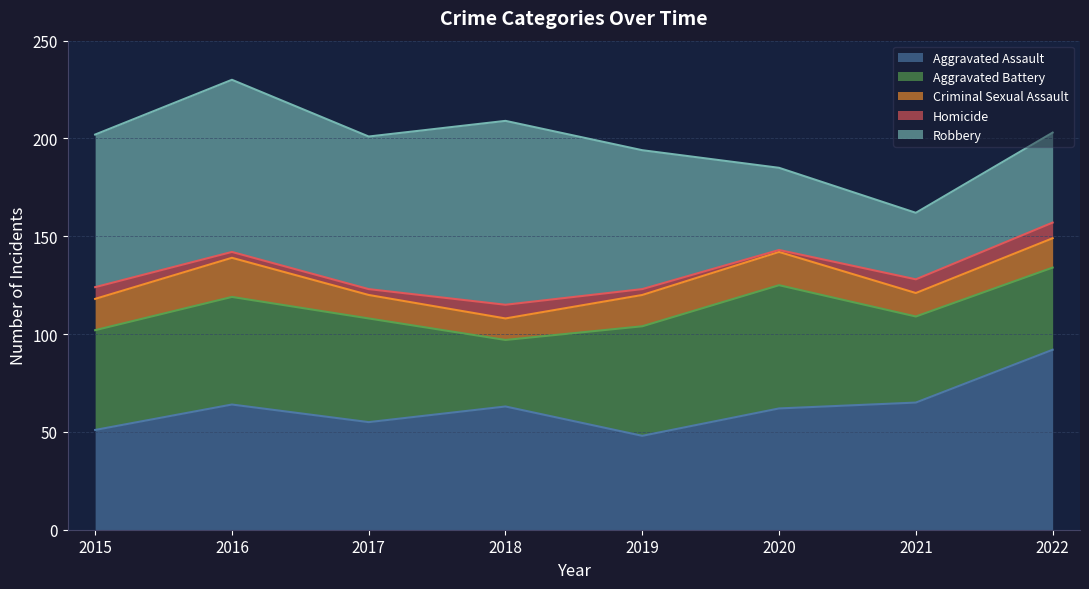

What are all the series names shown in the legend?

Aggravated Assault, Aggravated Battery, Criminal Sexual Assault, Homicide, Robbery